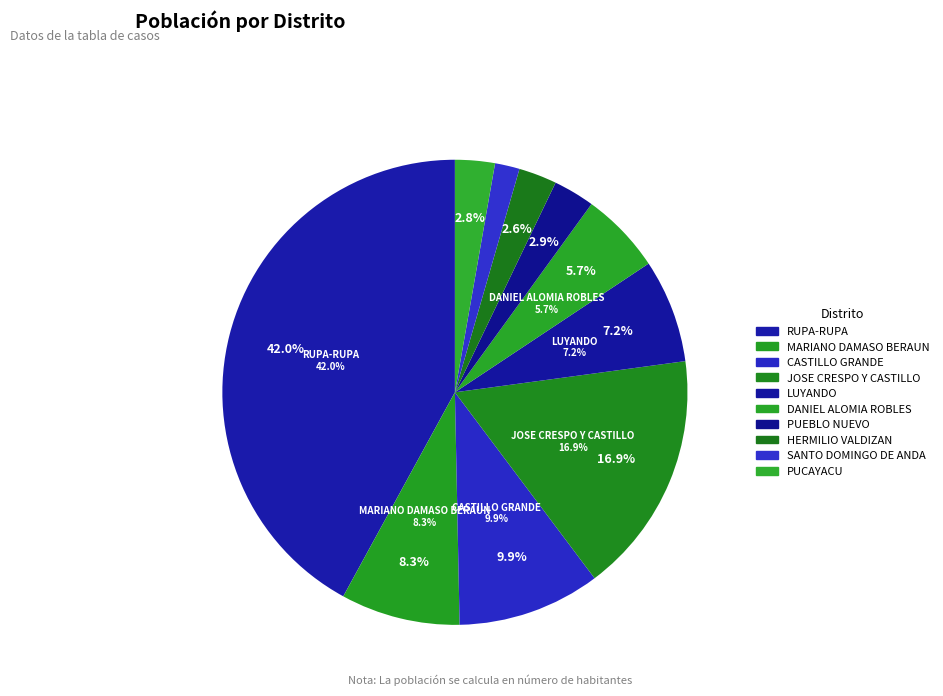

To the nearest percent, what portion does MARIANO DAMASO BERAUN represent?

8%